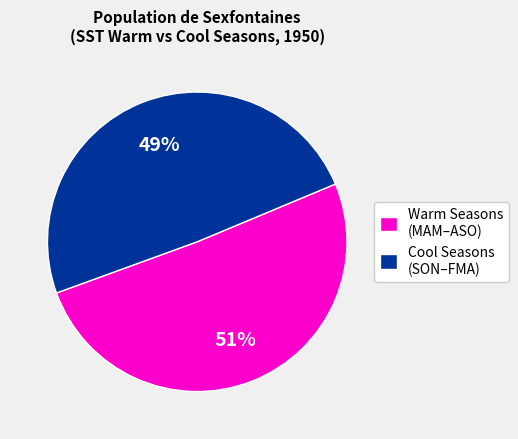

Count the number of slices in the pie.

2